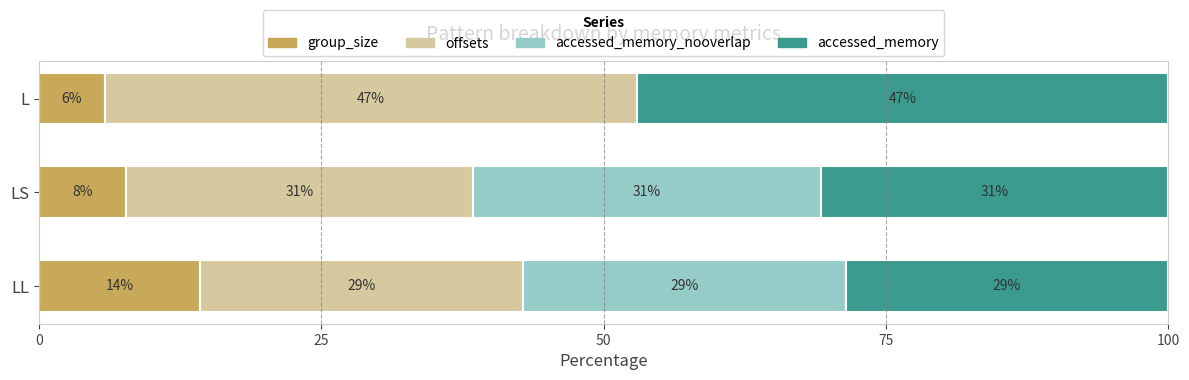

What are all the series names shown in the legend?

group_size, offsets, accessed_memory_nooverlap, accessed_memory